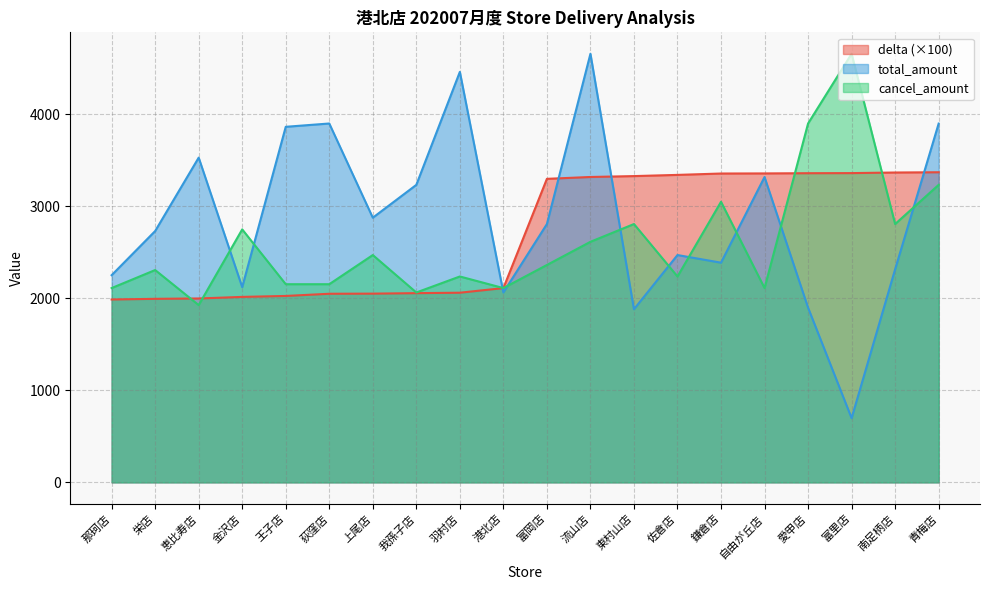

How many categories are shown in the chart?

20